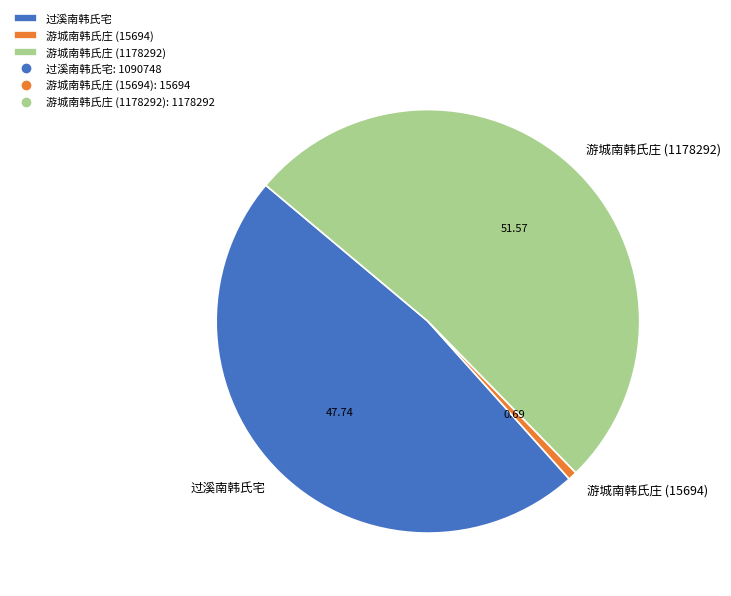

Is the sum of 游城南韩氏庄 (1178292) and 过溪南韩氏宅 greater than half?

Yes